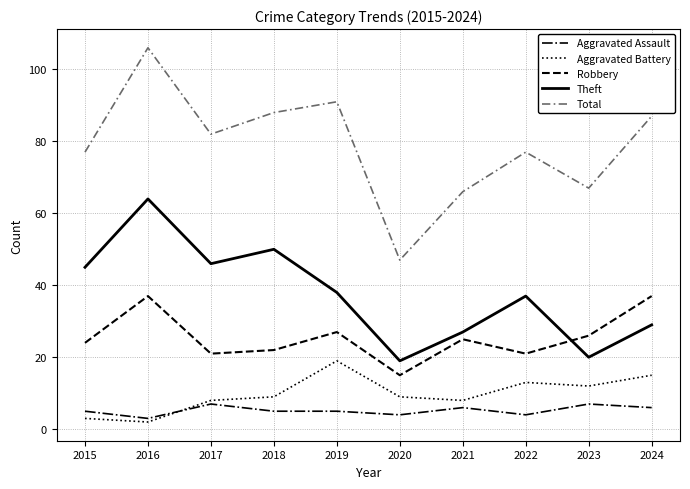

What is the total value across all series at 2019?

180